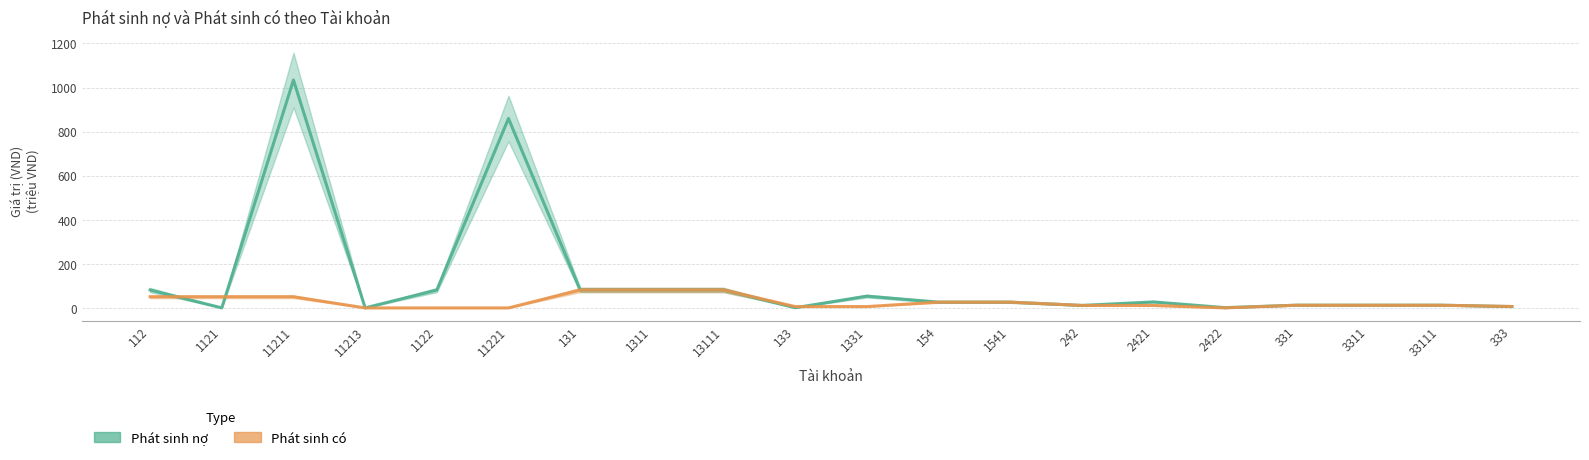

At which category is the sum across all series the highest?

11211